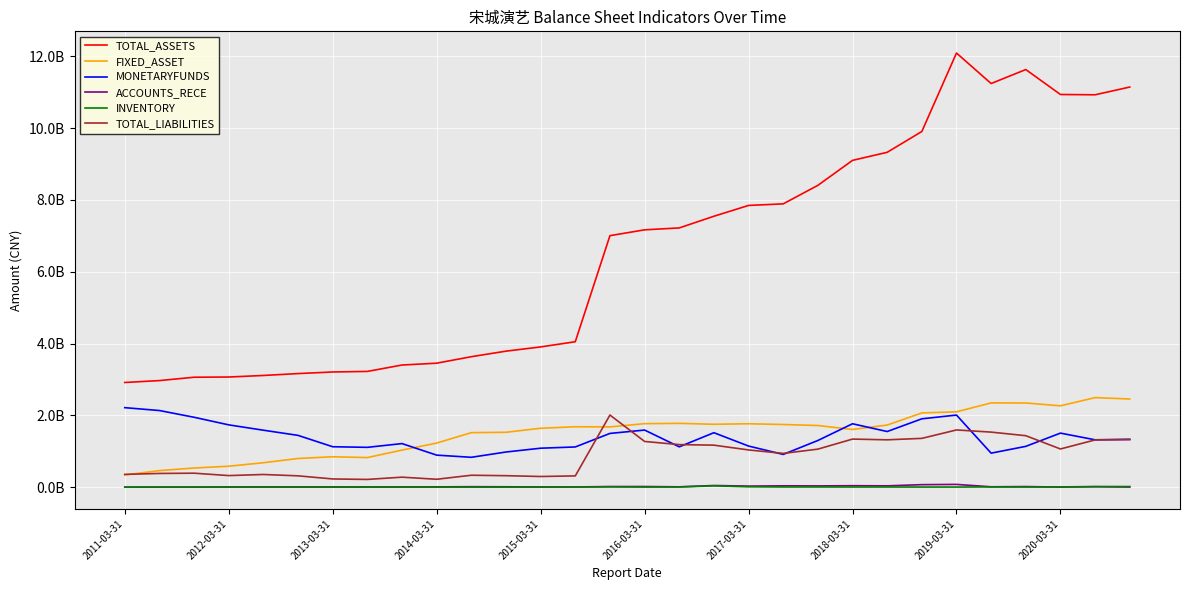

True or false: ACCOUNTS_RECE and FIXED_ASSET cross at least once.

False